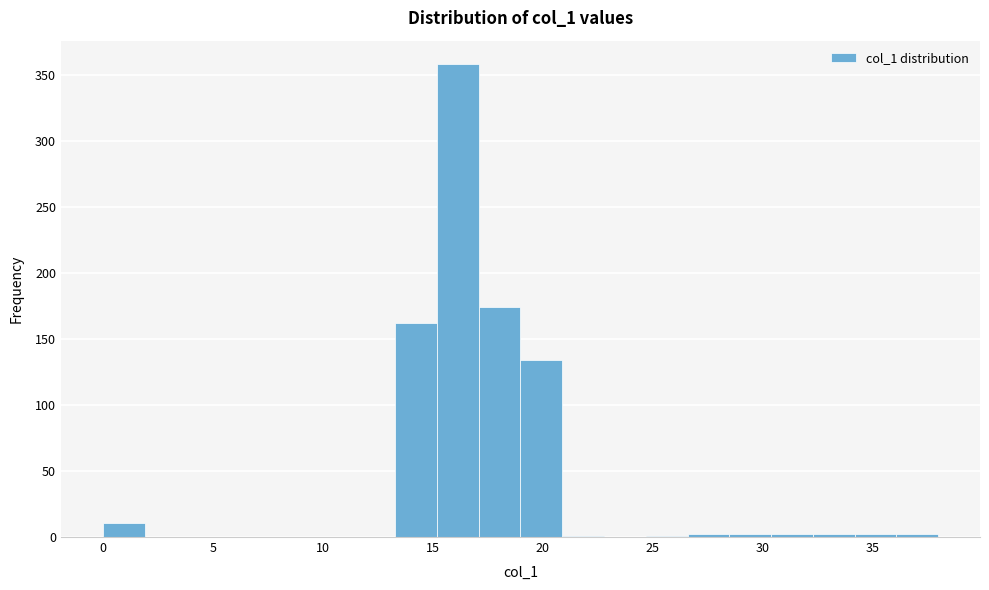

Around what value on the x-axis is the tallest bar? Give the approximate position of its centre, as read against the axis.

16.0